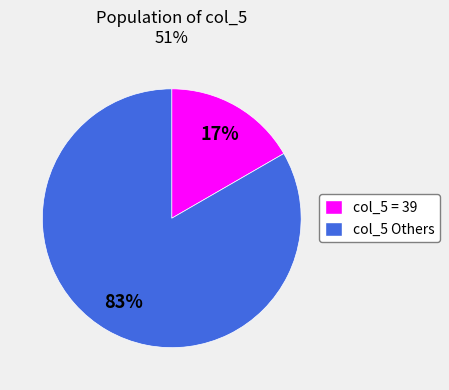

To the nearest percent, what is the average slice percentage?

50%